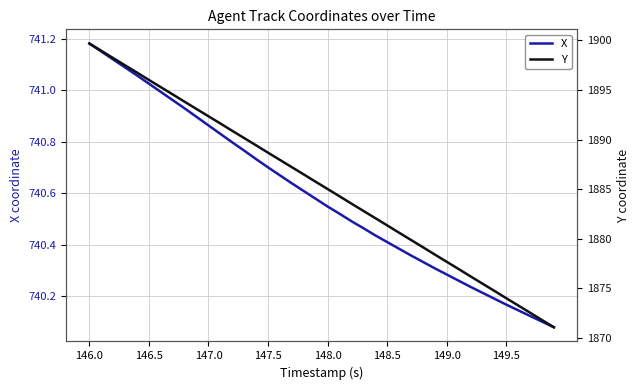

Which category has the highest value in the X series?

146.0